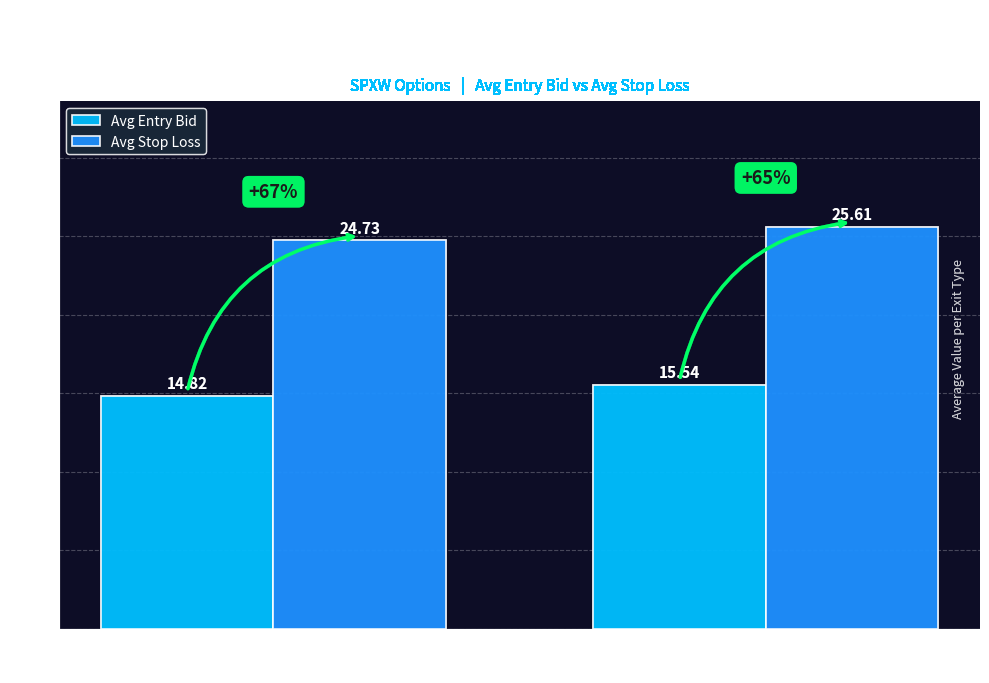

List the labels in order of Avg Stop Loss value, largest first.

STOP LOSS HIT, FORCED CLOSE
- SESSION END